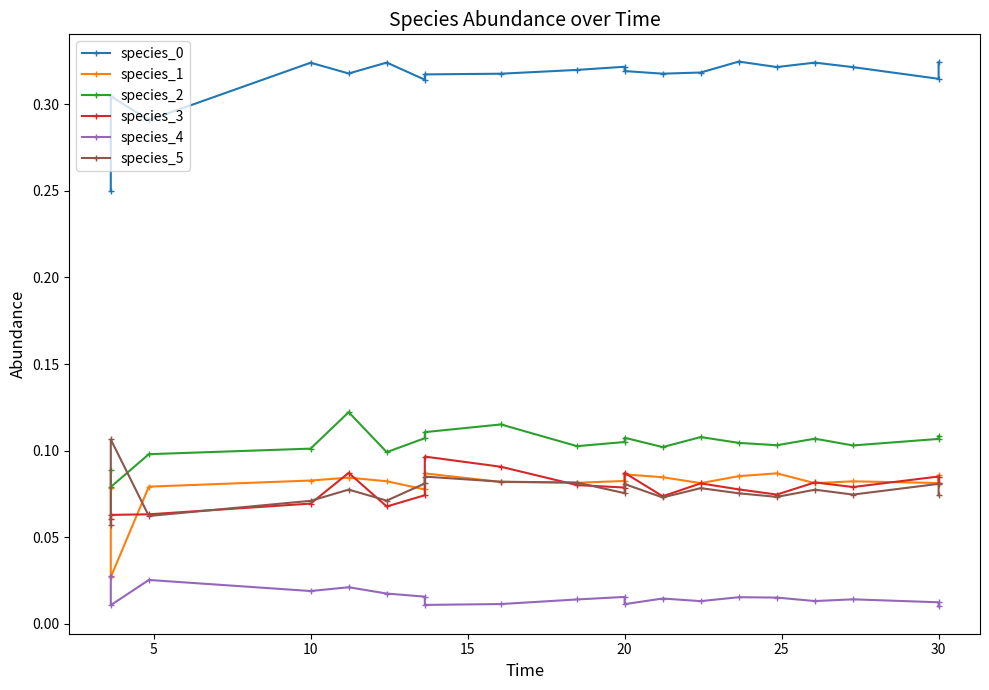

Which series has the largest range (max minus min)?

species_0